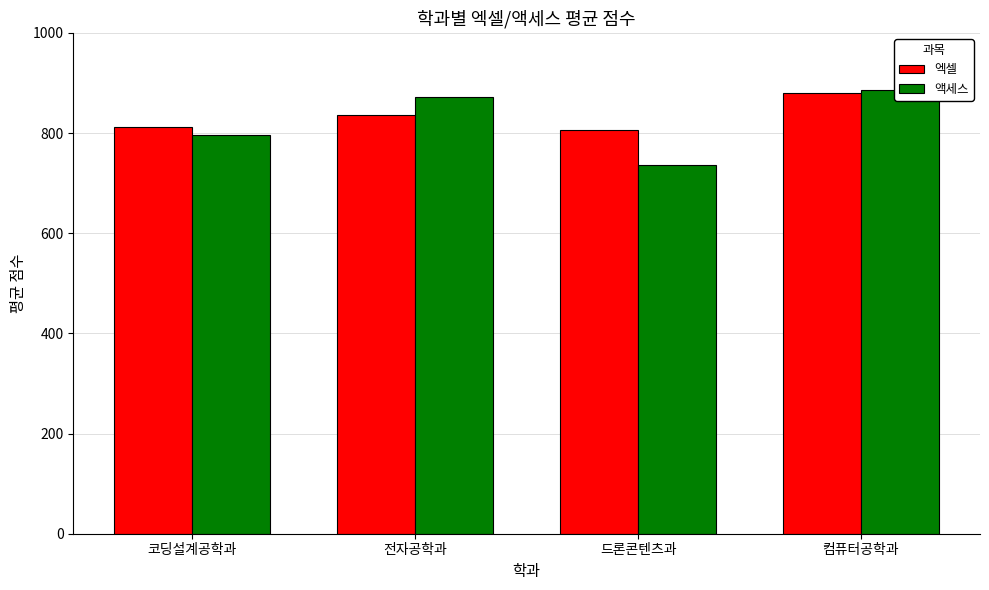

What is the label of the 1st bar from the right?

컴퓨터공학과